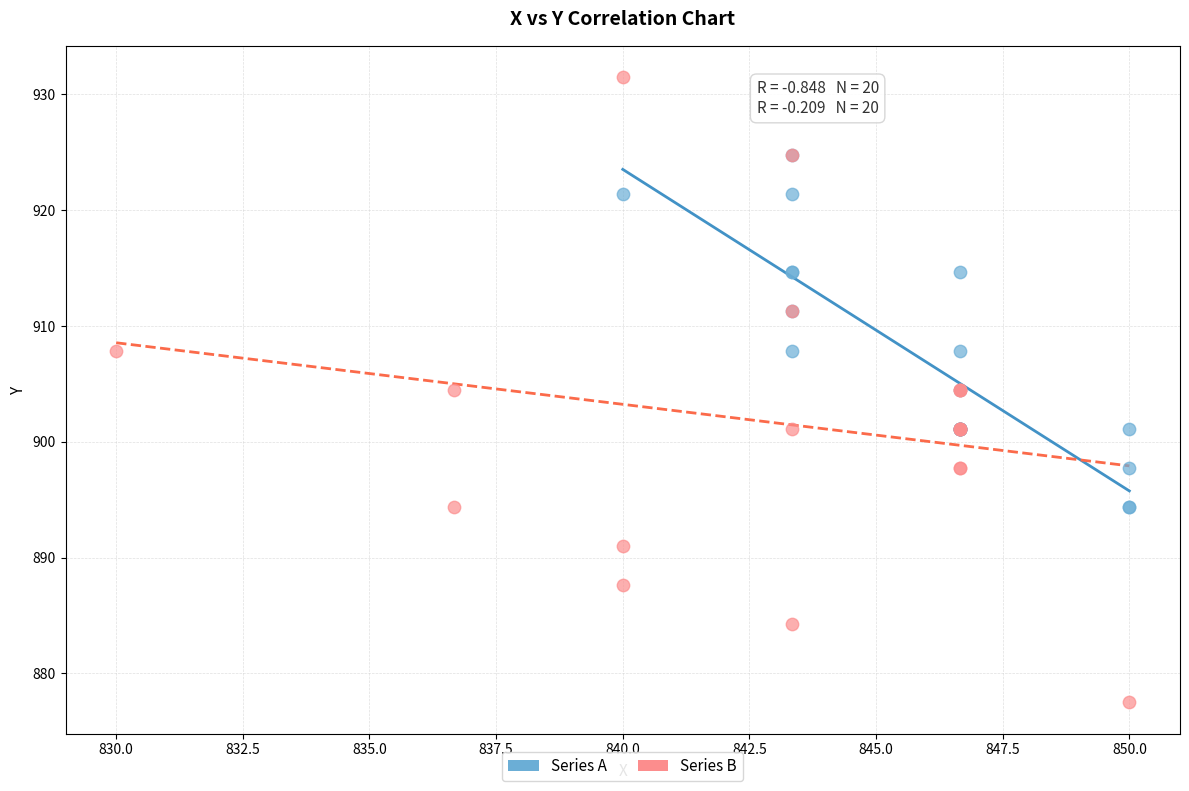

Which series has the widest spread of Y values?

Series B